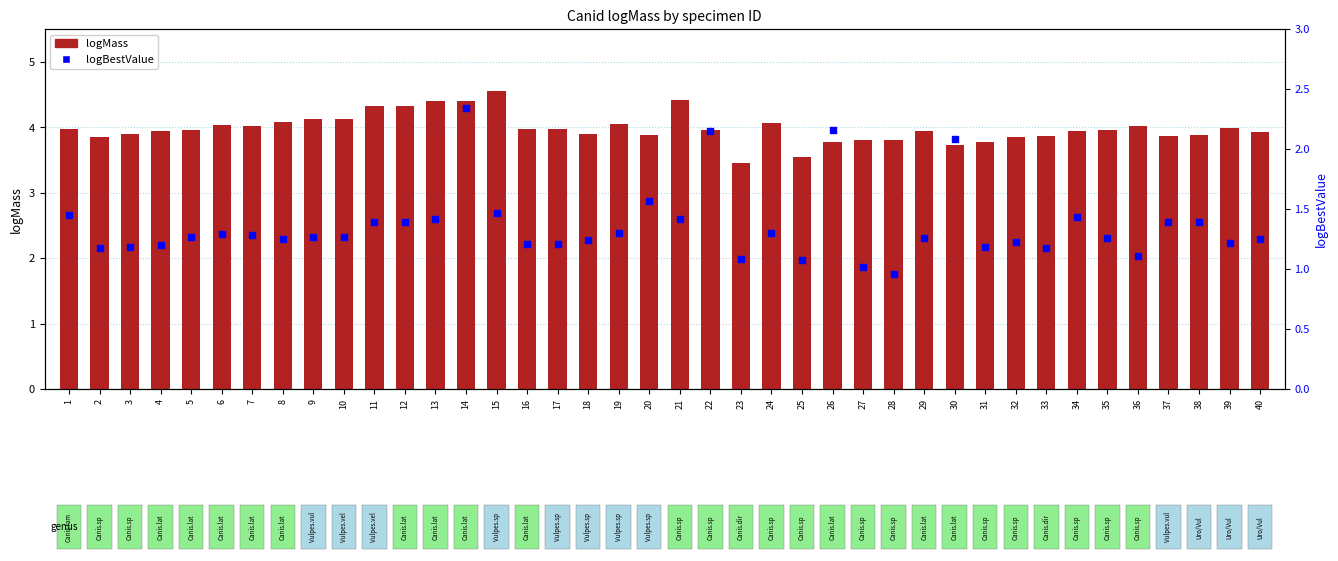

At which category is the sum across all series the highest?

14